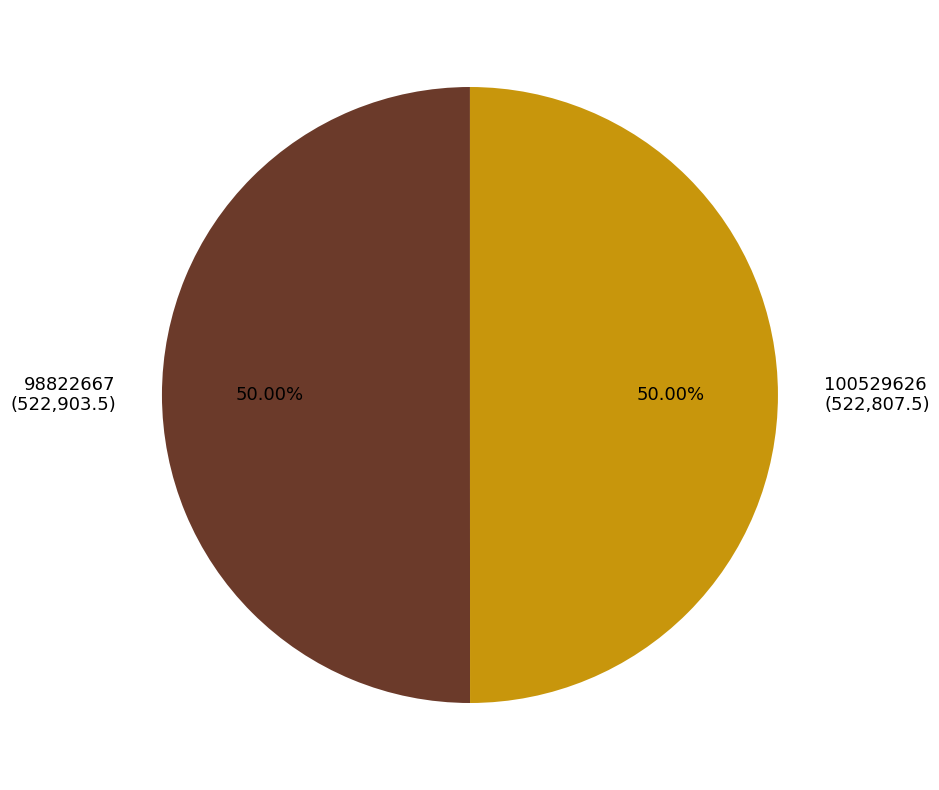

How many slices are in this pie chart?

2